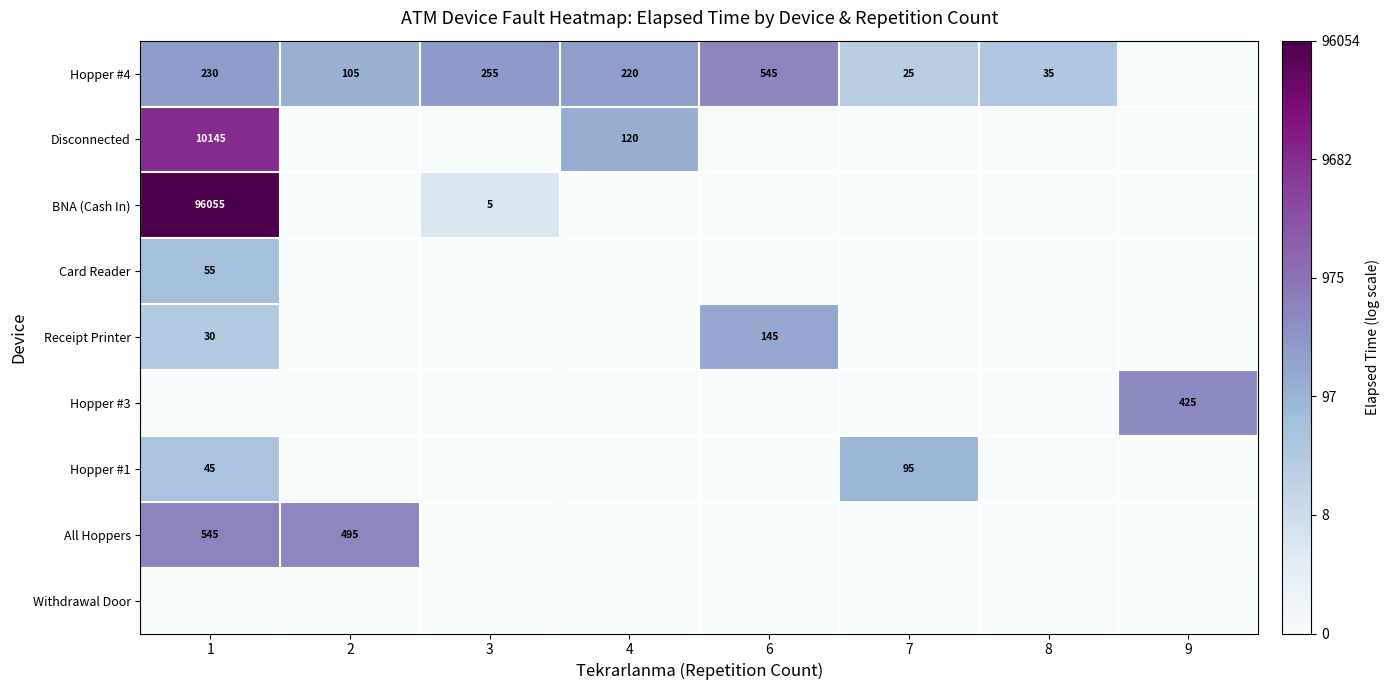

What is the total value across all series at 2?

10.9